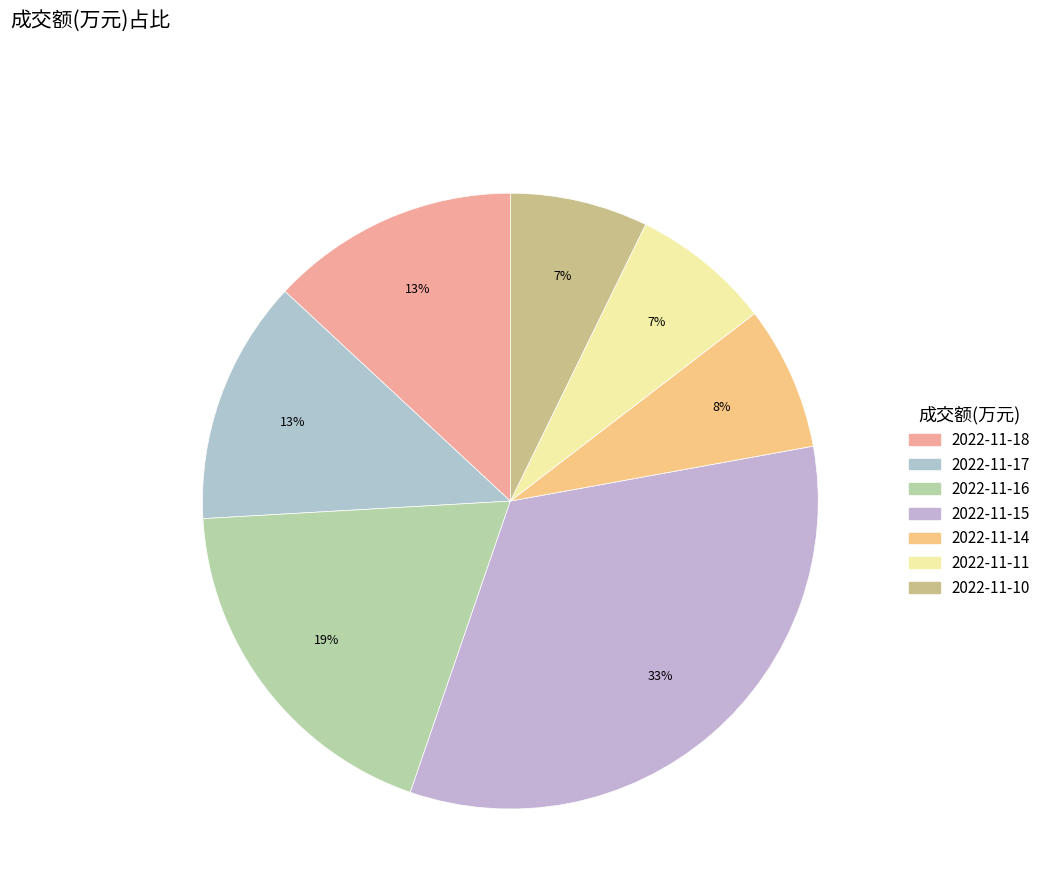

Which has a higher value, 2022-11-14 or 2022-11-18?

2022-11-18